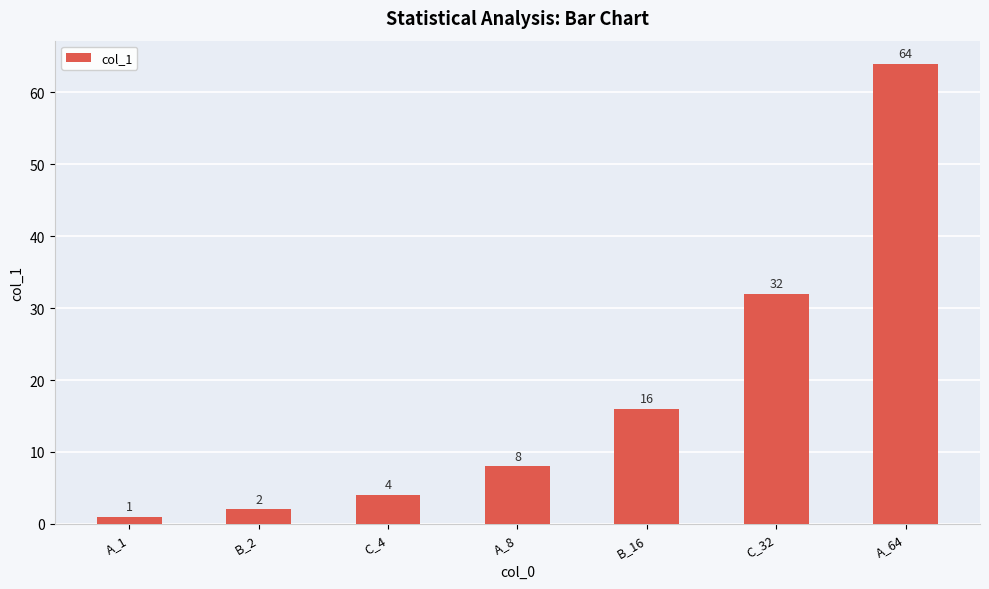

True or false: the data shows 8 at A_8.

True